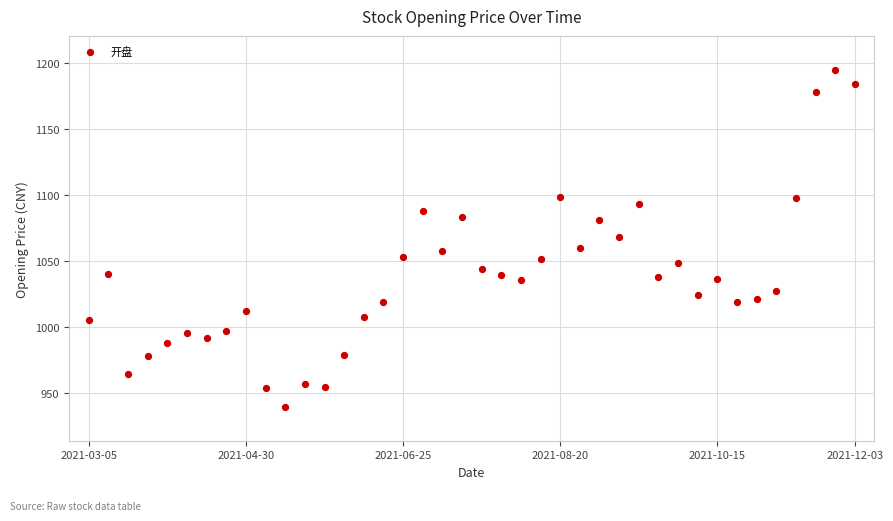

What is the range of Y values (max minus min)?

255.5